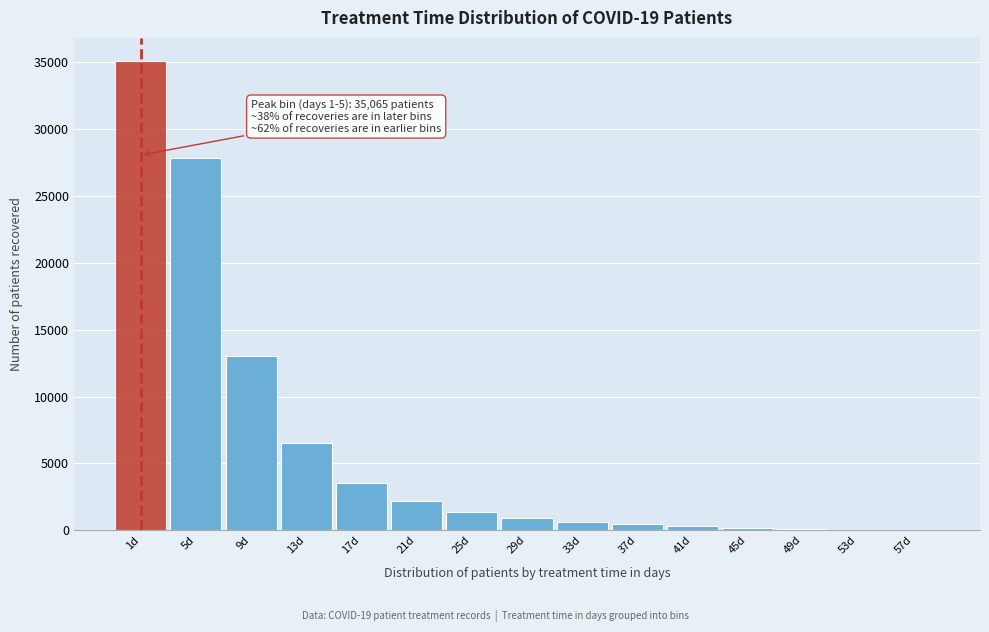

What is the change in value from 13d to 25d?

-5132